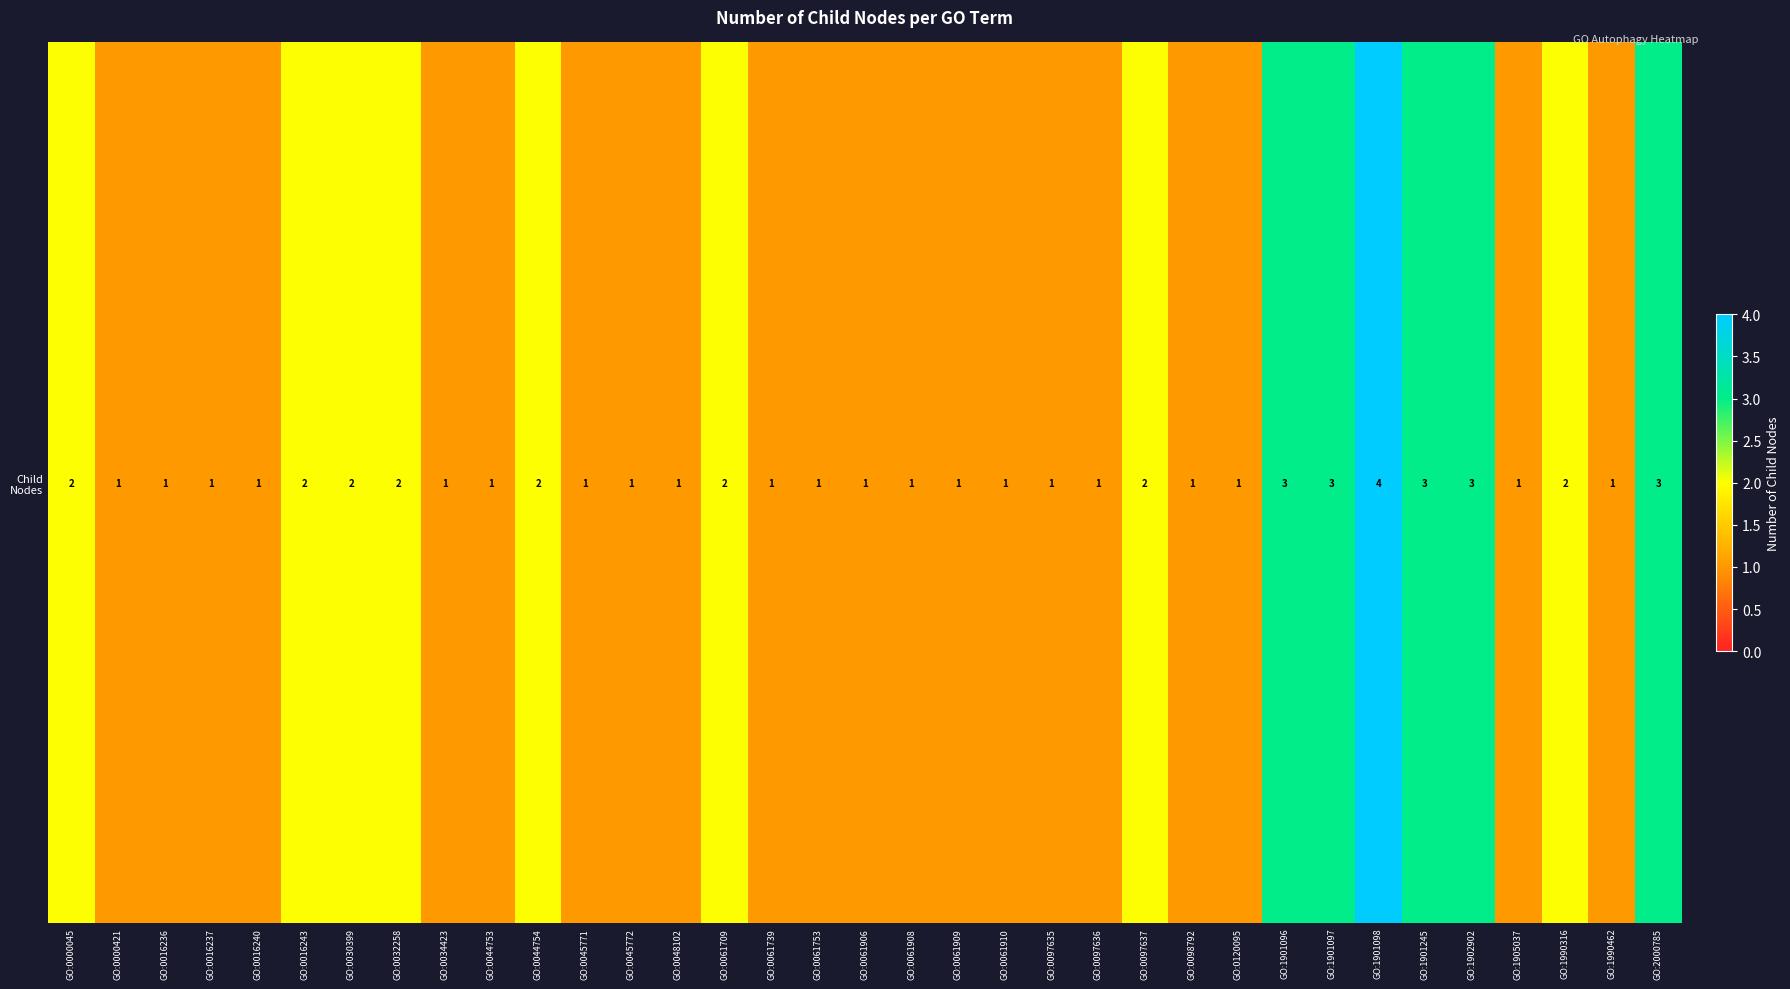

Which category has the lowest value across all series?

GO:0000421